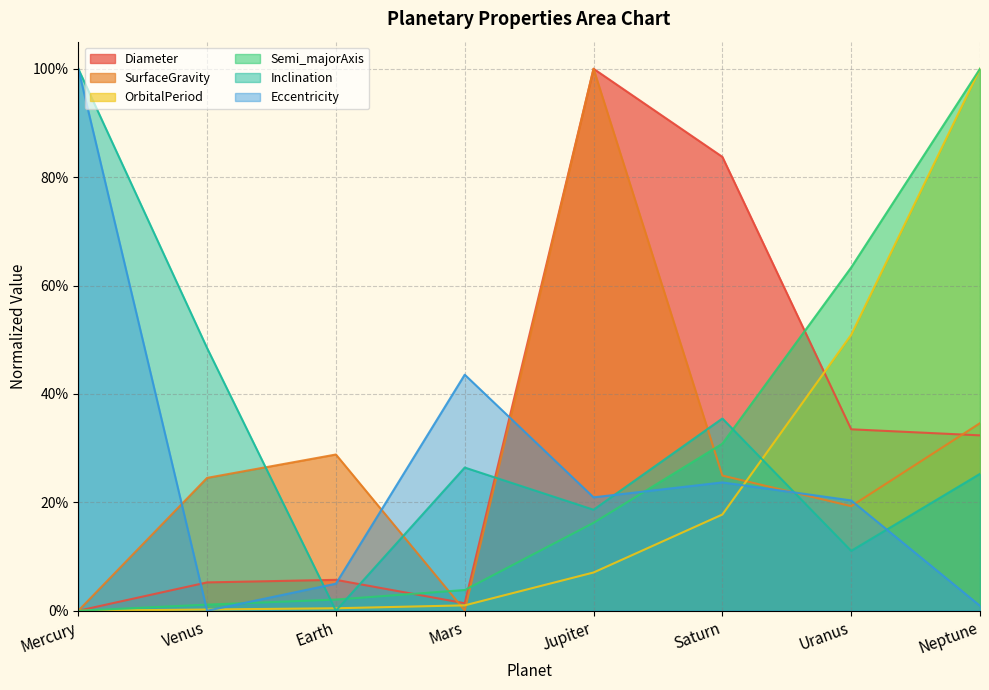

Which series has the largest total across all categories?

Inclination